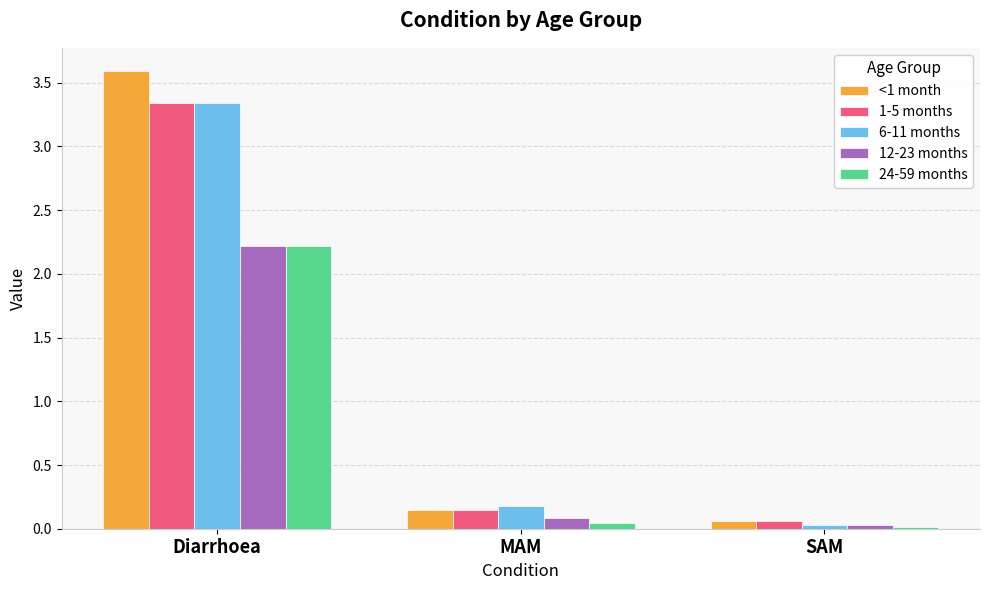

At which label is 1-5 months closest to 1?

MAM